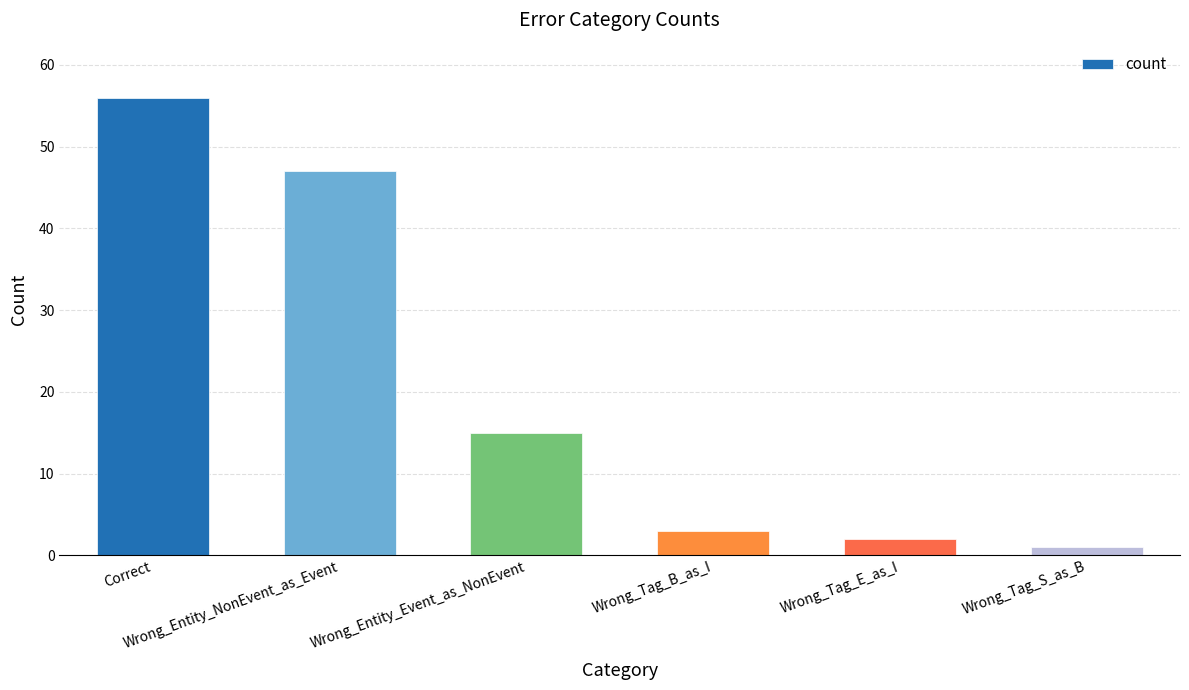

List the labels in order of value, smallest first.

Wrong_Tag_S_as_B, Wrong_Tag_E_as_I, Wrong_Tag_B_as_I, Wrong_Entity_Event_as_NonEvent, Wrong_Entity_NonEvent_as_Event, Correct